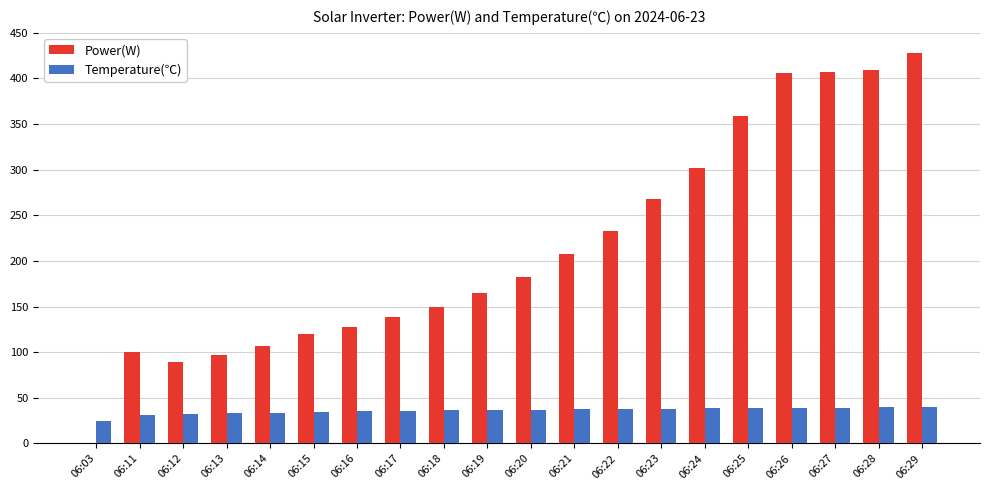

True or false: Temperature(℃) has a value of 37.3 at 06:21.

True